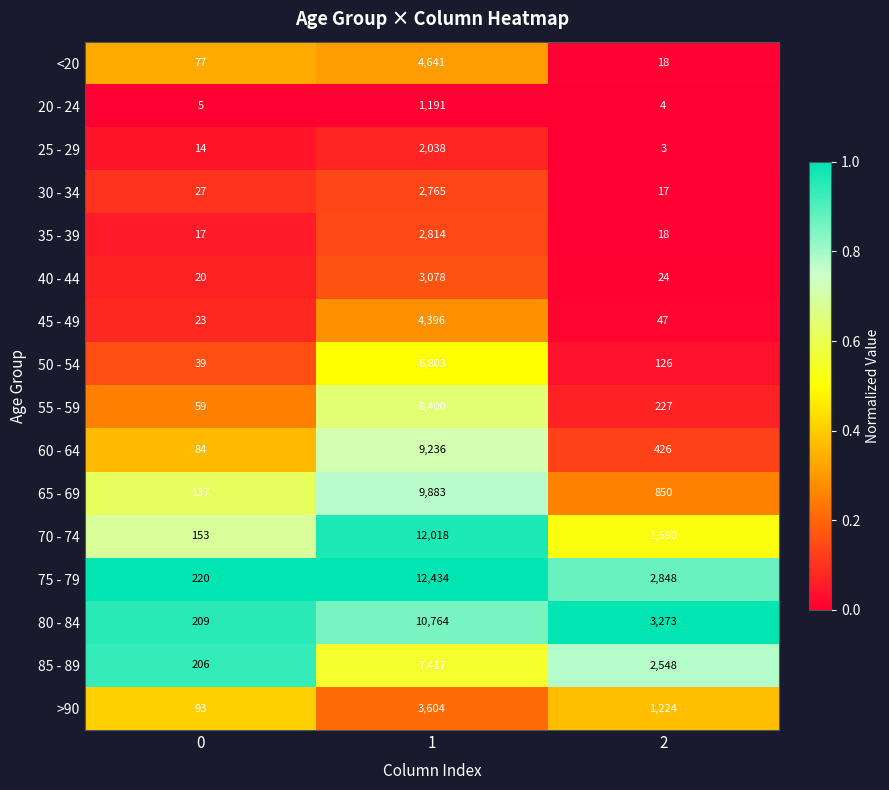

Rank the series by their maximum value, from highest to lowest.

75 - 79, 70 - 74, 80 - 84, 65 - 69, 60 - 64, 55 - 59, 85 - 89, 50 - 54, <20, 45 - 49, >90, 40 - 44, 35 - 39, 30 - 34, 25 - 29, 20 - 24